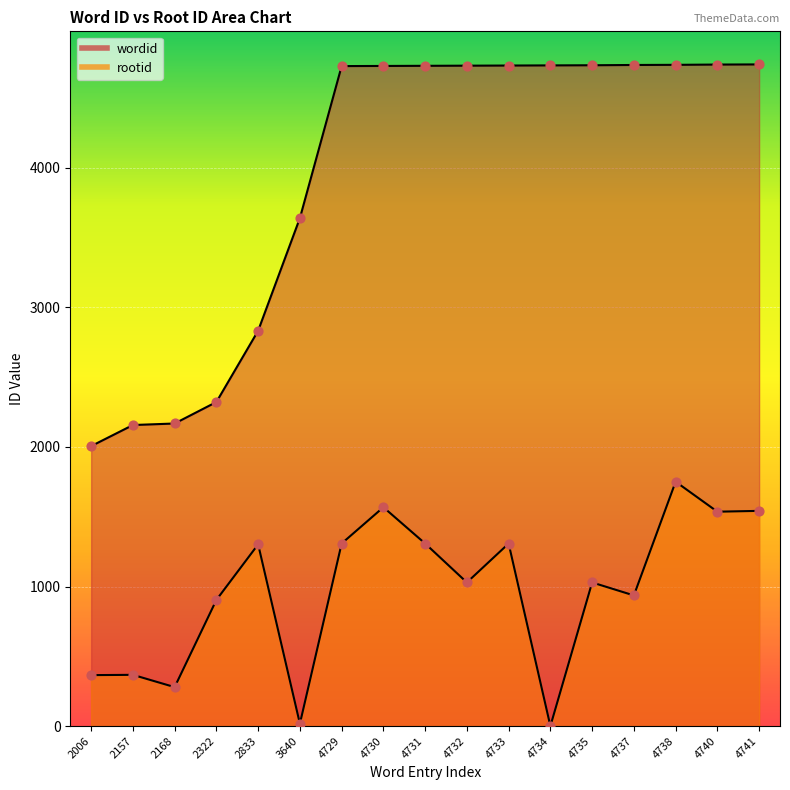

What is the total value across all series at 2006?

2371